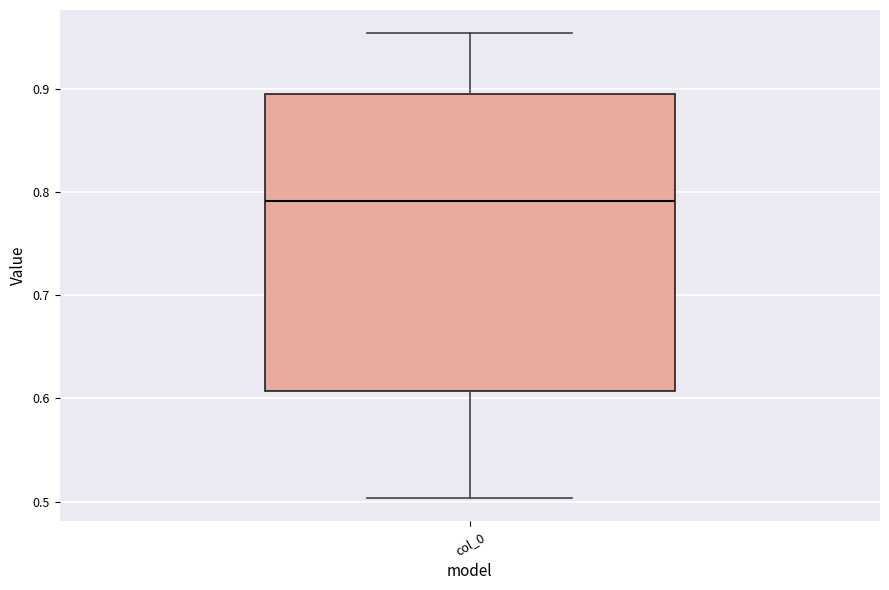

Read this box plot against the y-axis: the position of the median line, the range covered by the box, and the ends of both whiskers. The values are not printed on the chart, so give them approximately, as read against the axis.

median 0.79, box 0.61 to 0.90, whiskers 0.50 to 0.95